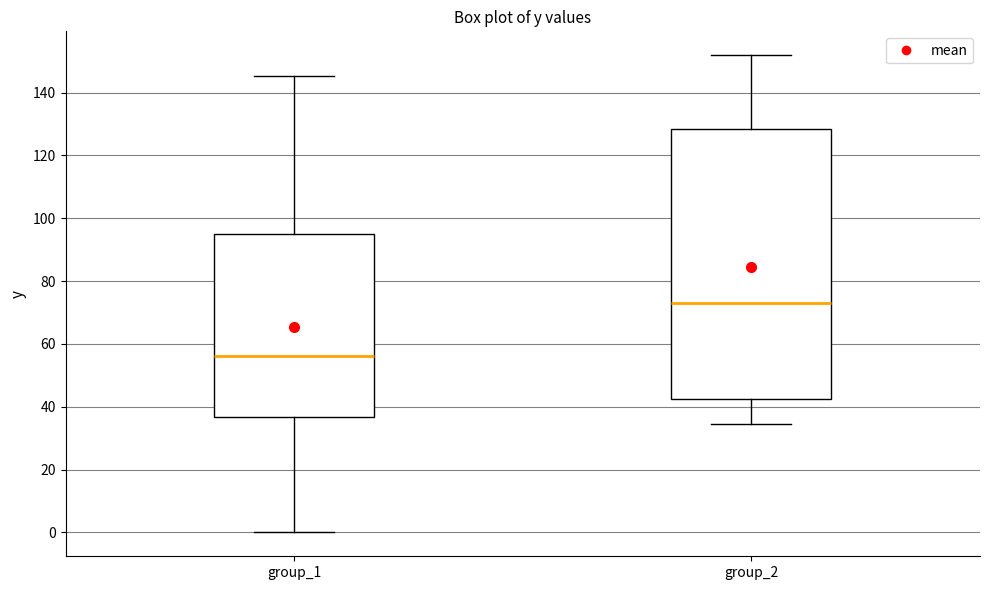

Reading left to right, read every box against the y-axis: the position of its median line, the range the box covers, and the ends of its whiskers. The values are not printed on the chart, so give them approximately, as read against the axis.

group_1: median 56, box 36 to 94, whiskers 0 to 146
group_2: median 72, box 42 to 128, whiskers 34 to 152